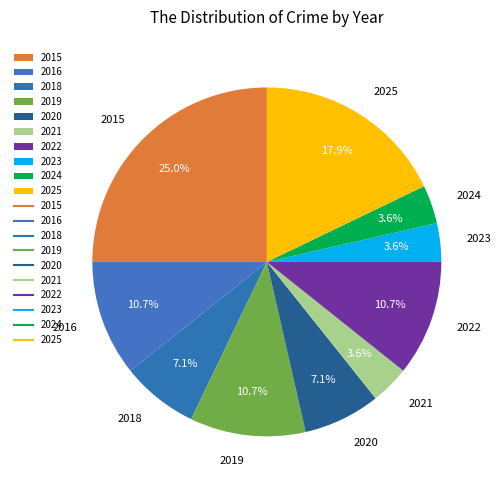

What portion of the pie excludes 2015?

75.0%